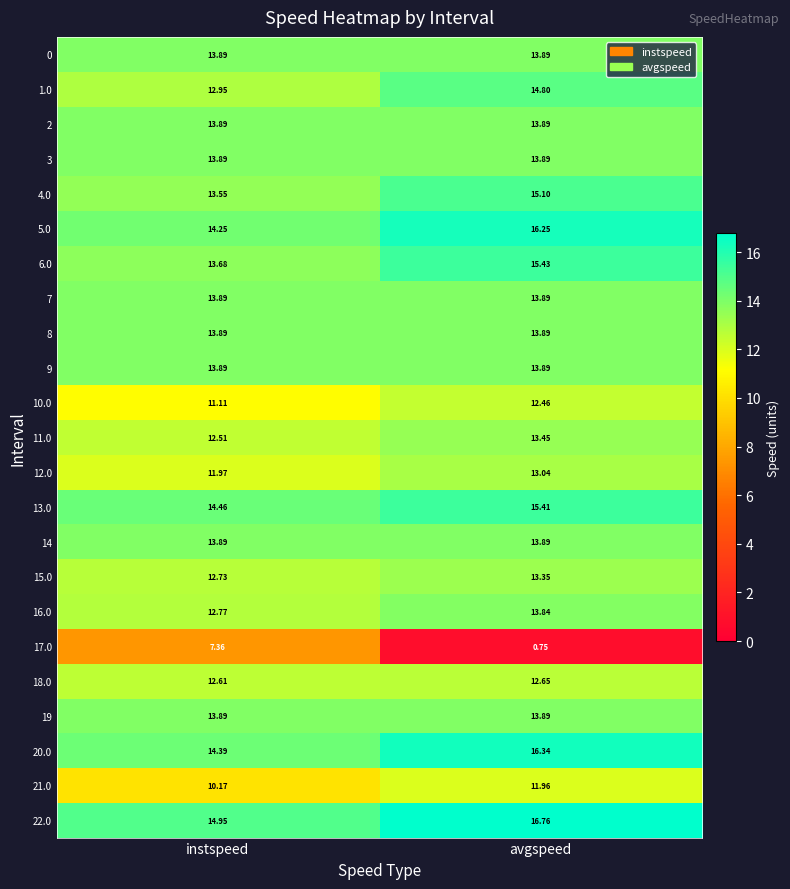

At which label does 16.0 reach its minimum?

instspeed